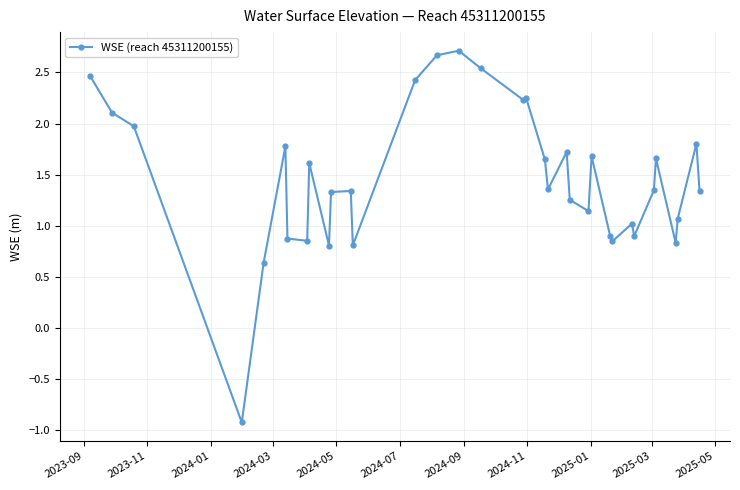

What is the value of the 34th point from the left?

1.8